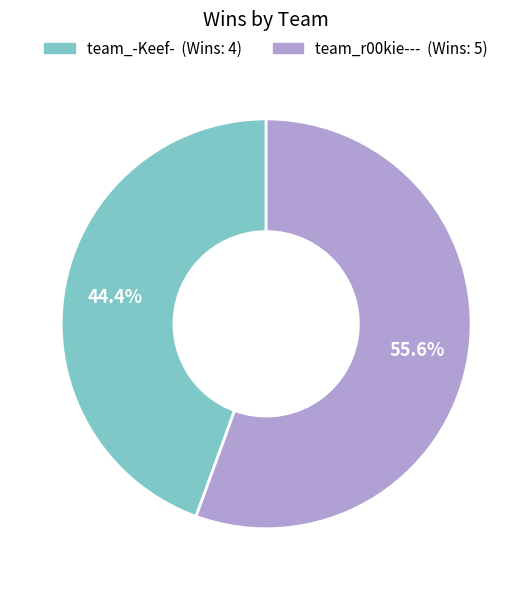

To the nearest percent, what portion does team_r00kie--- represent?

56%